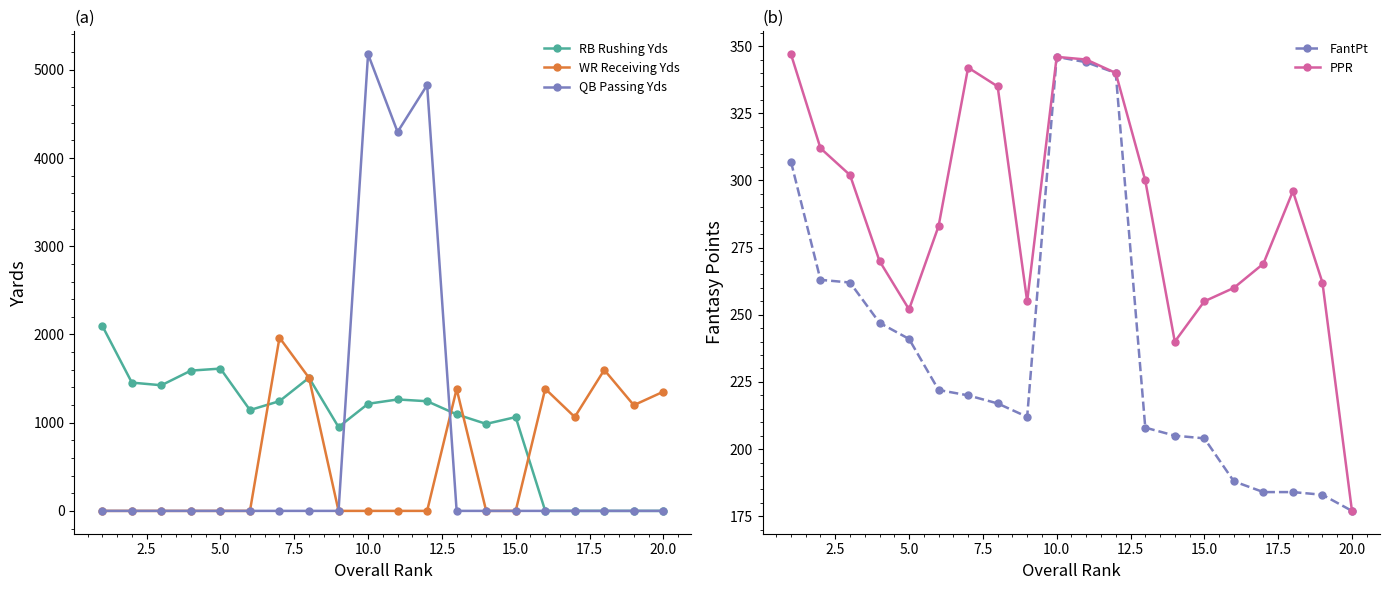

True or false: PPR has more than 1 interior local peaks.

True